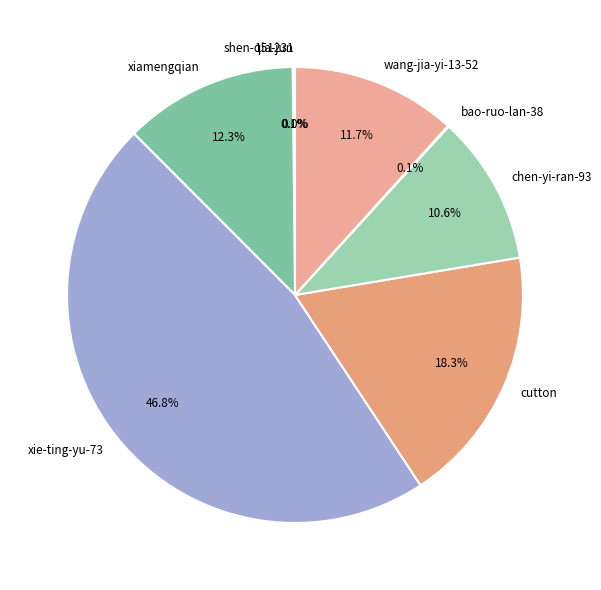

Does xiamengqian account for over 50% of the chart?

No